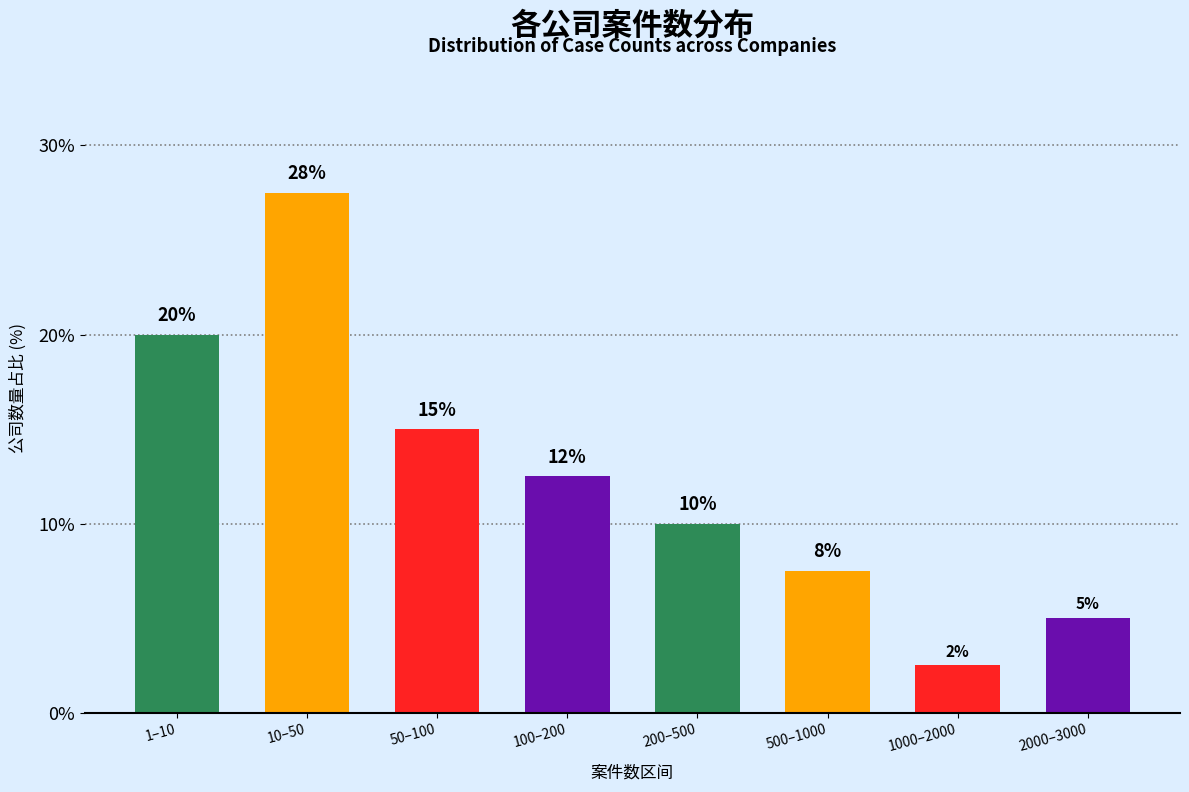

What is the change in value from 50–100 to 200–500?

-5.0